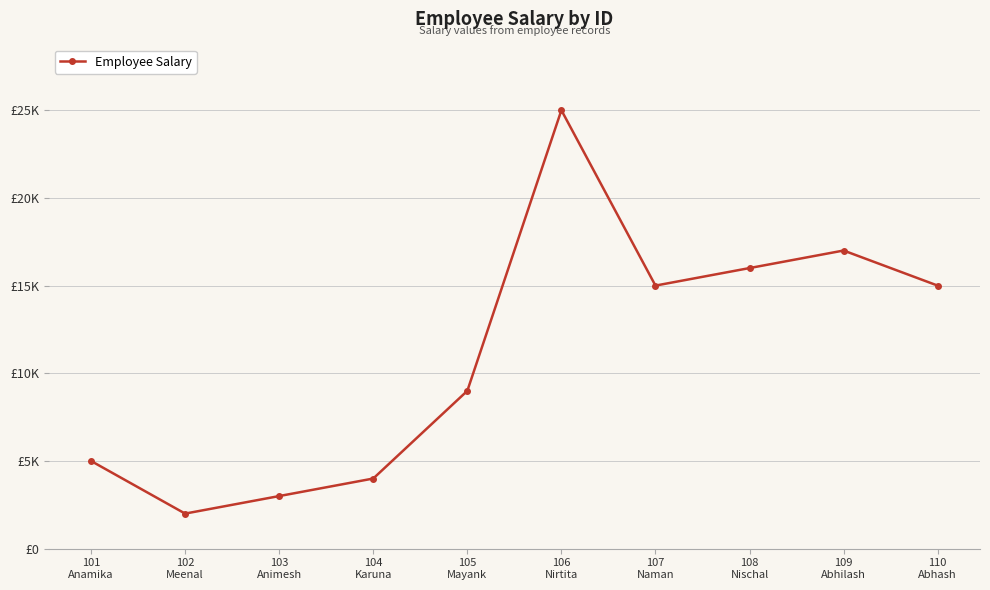

The value at 104
Karuna is 4000. True or false?

True